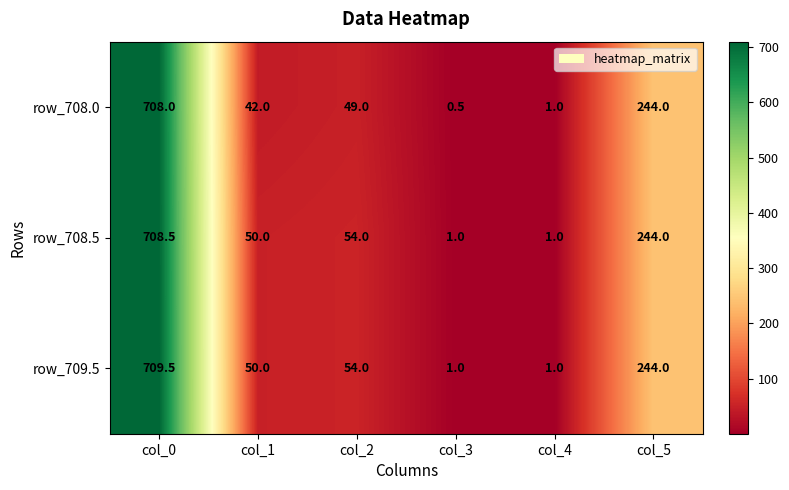

How many categories are shown in the chart?

6